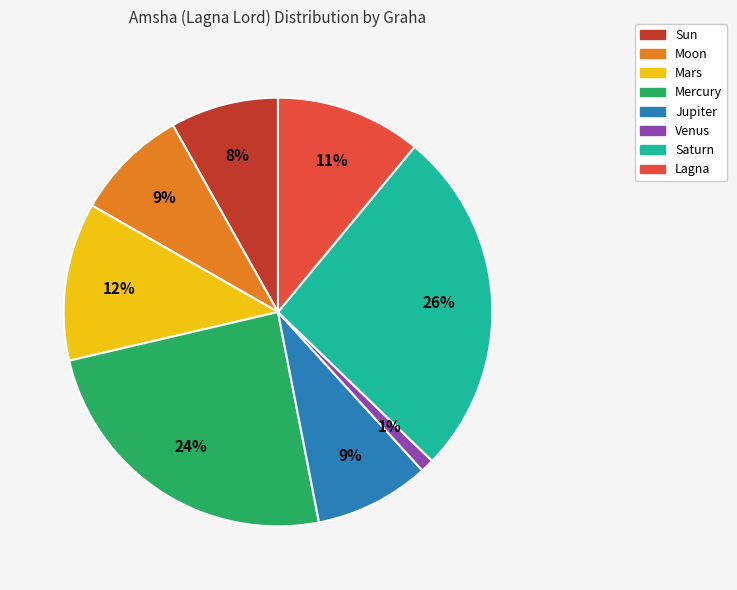

Do Jupiter and Venus together represent more than half of the pie?

No